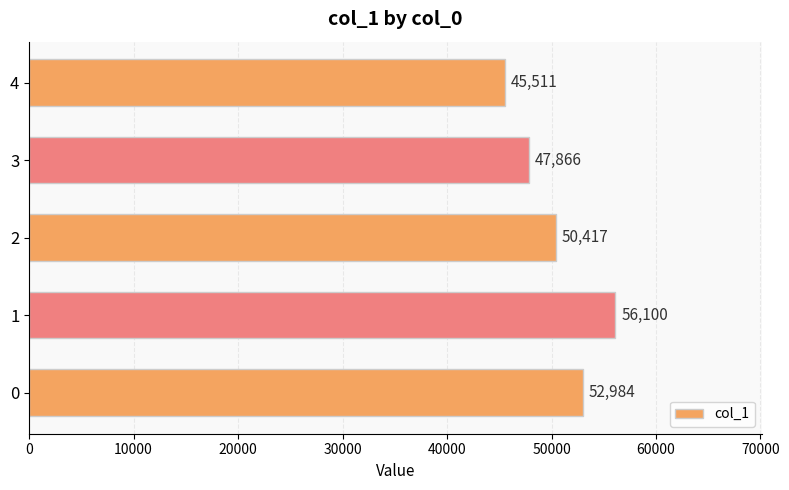

What is the difference between the maximum and minimum values?

10589